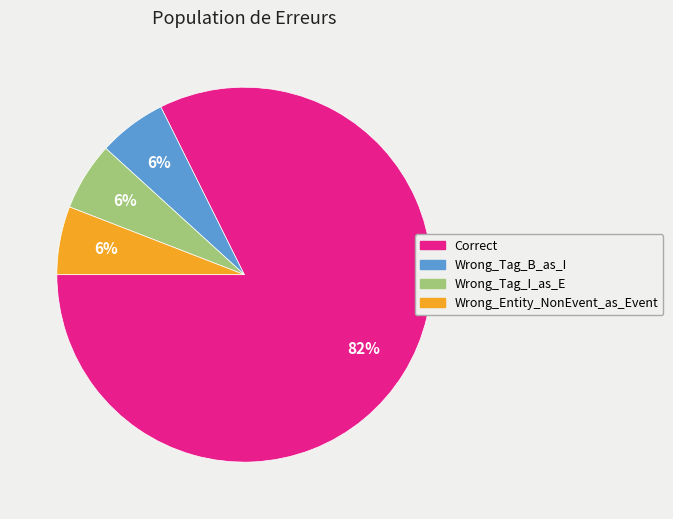

To the nearest percent, what is the average slice percentage?

25%